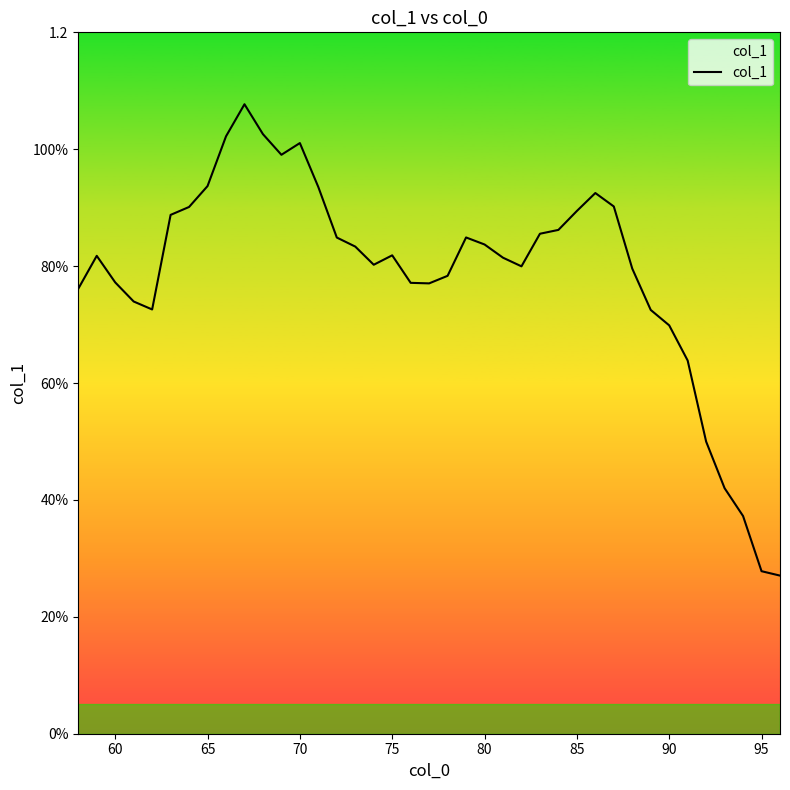

What is the value of the 21st point from the left?

0.8